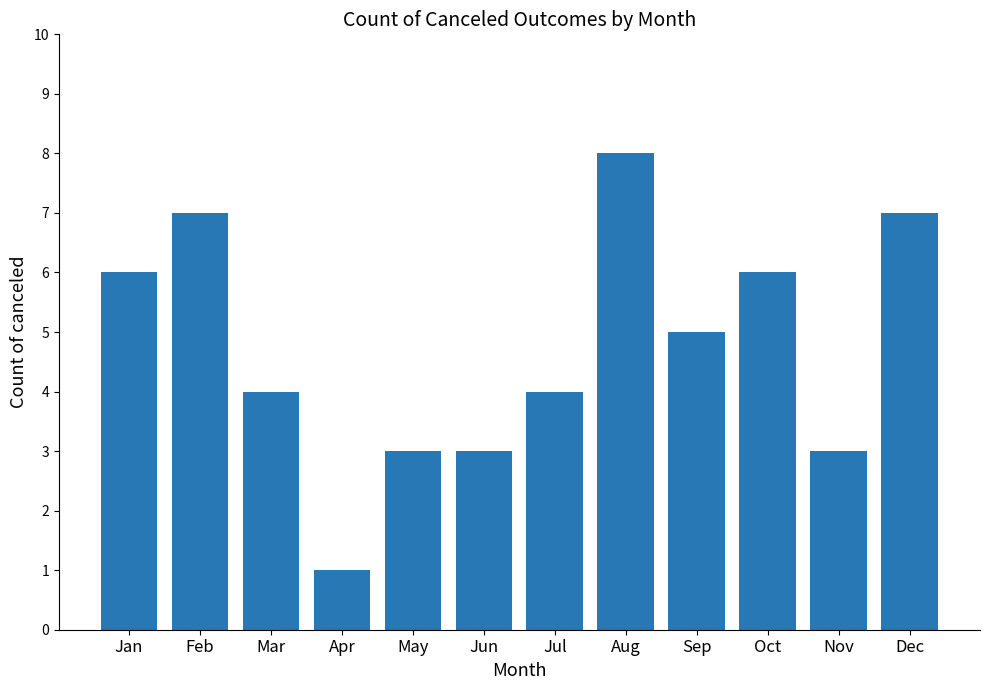

What is the average value?

5